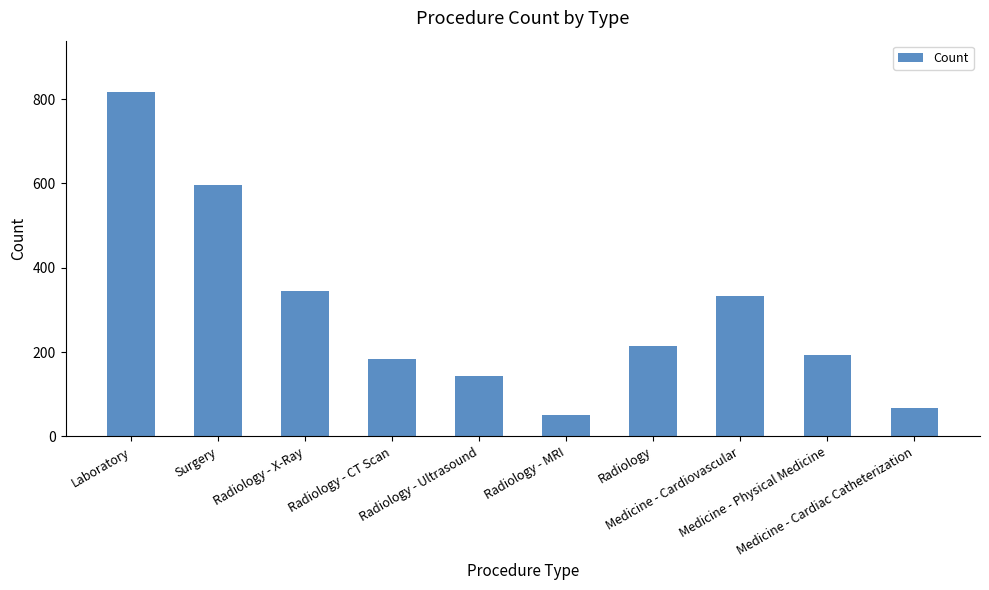

What is the greatest value displayed?

816